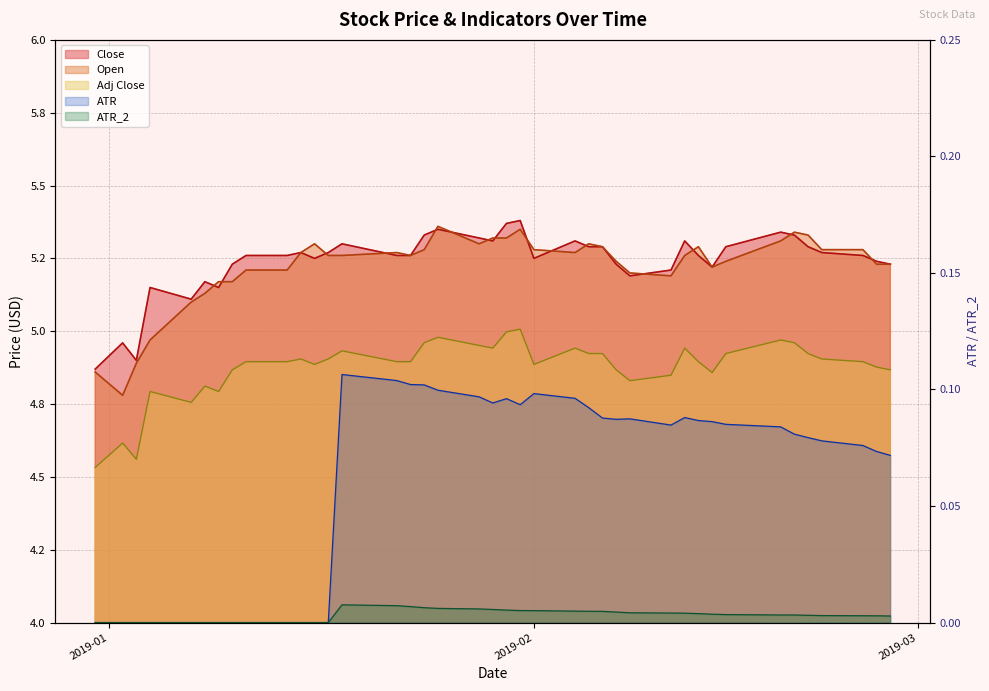

How many positive values does the ATR series have?

27